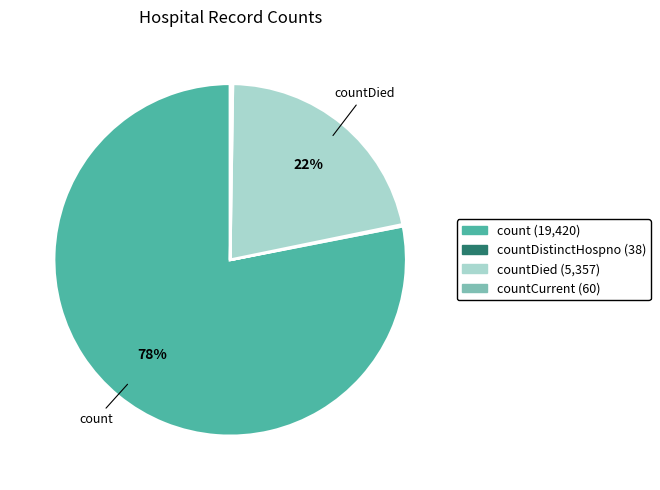

Is there any slice that represents more than half of the pie?

Yes